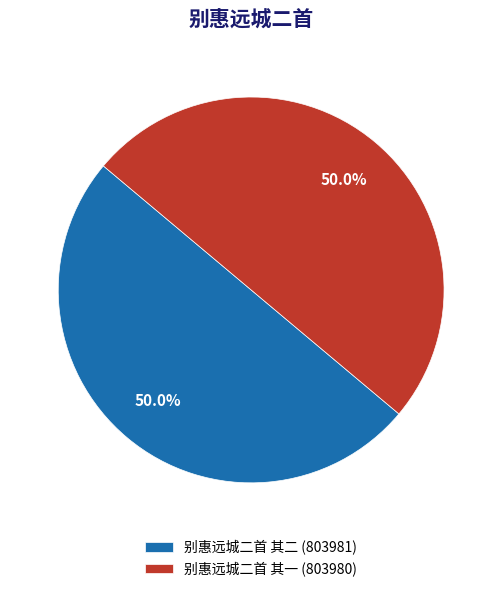

What percentage is NOT represented by 别惠远城二首 其二 (803981)?

50.0%